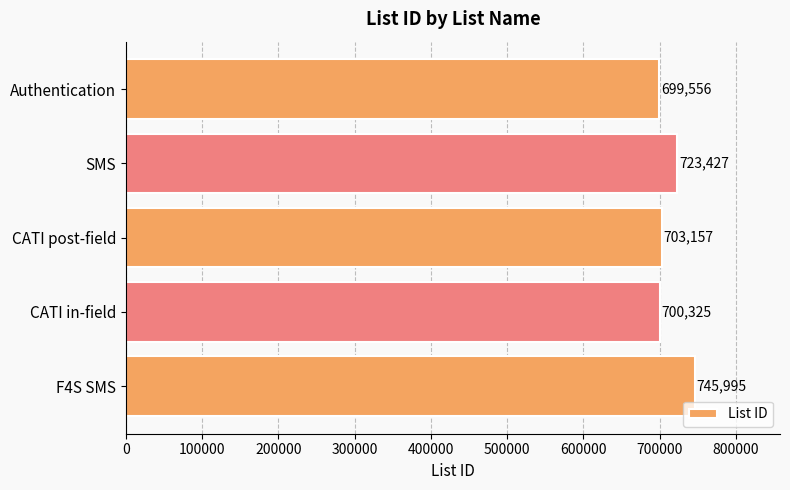

Count the number of categories in the chart.

5